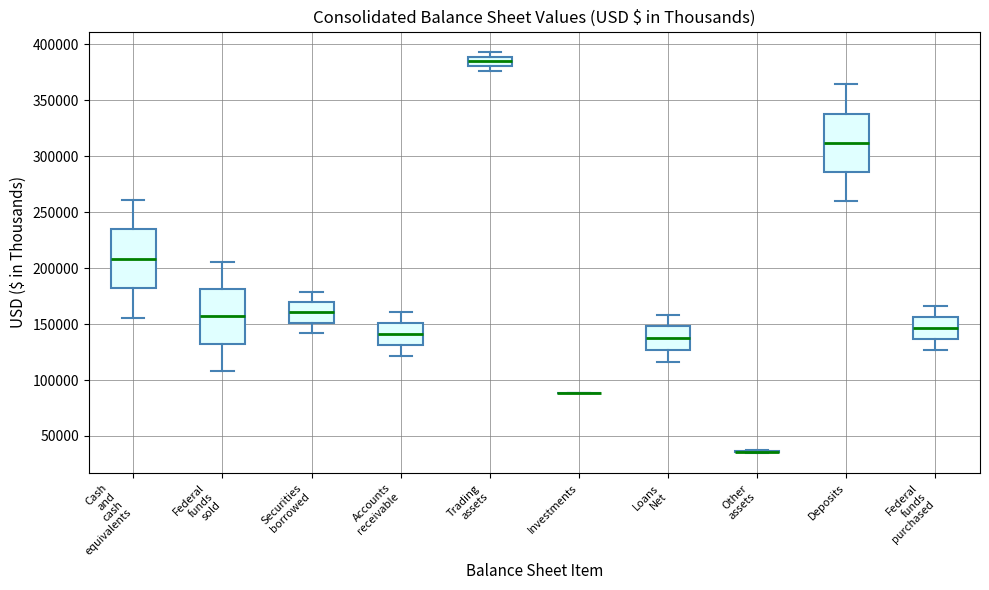

Reading left to right, transcribe this box plot: for each box, give where its median line is, the range the box spans, and where its two whiskers end, as read against the y-axis. The values are not printed on the chart, so give them approximately, as read against the axis.

Cash and cash equivalents: median 210000, box 180000 to 235000, whiskers 155000 to 260000
Federal funds sold: median 155000, box 130000 to 180000, whiskers 110000 to 205000
Securities borrowed: median 160000, box 150000 to 170000, whiskers 140000 to 180000
Accounts receivable: median 140000, box 130000 to 150000, whiskers 120000 to 160000
Trading assets: median 385000, box 380000 to 390000, whiskers 375000 to 395000
Investments: box collapsed to a line at 90000, whiskers 90000 to 90000
Loans Net: median 135000, box 125000 to 150000, whiskers 115000 to 160000
Other assets: box collapsed to a line at 35000, whiskers 35000 to 35000
Deposits: median 310000, box 285000 to 340000, whiskers 260000 to 365000
Federal funds purchased: median 145000, box 135000 to 155000, whiskers 125000 to 165000